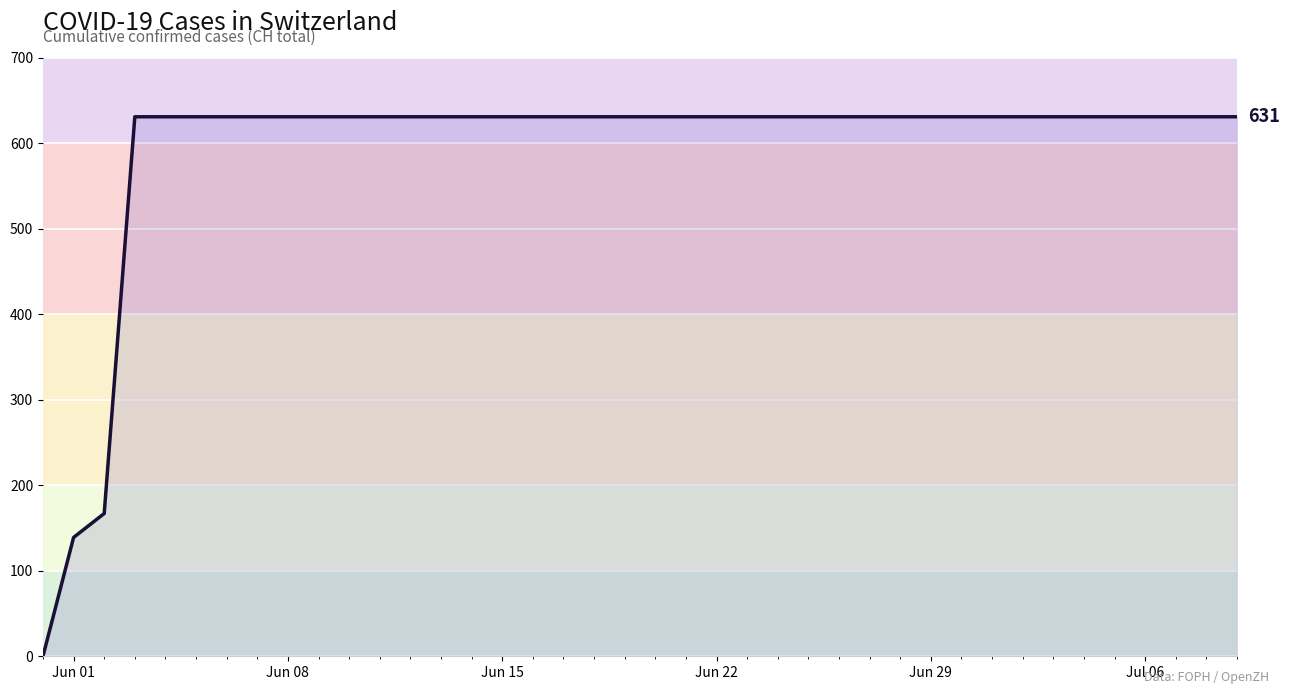

What is the difference between the maximum and minimum values?

631